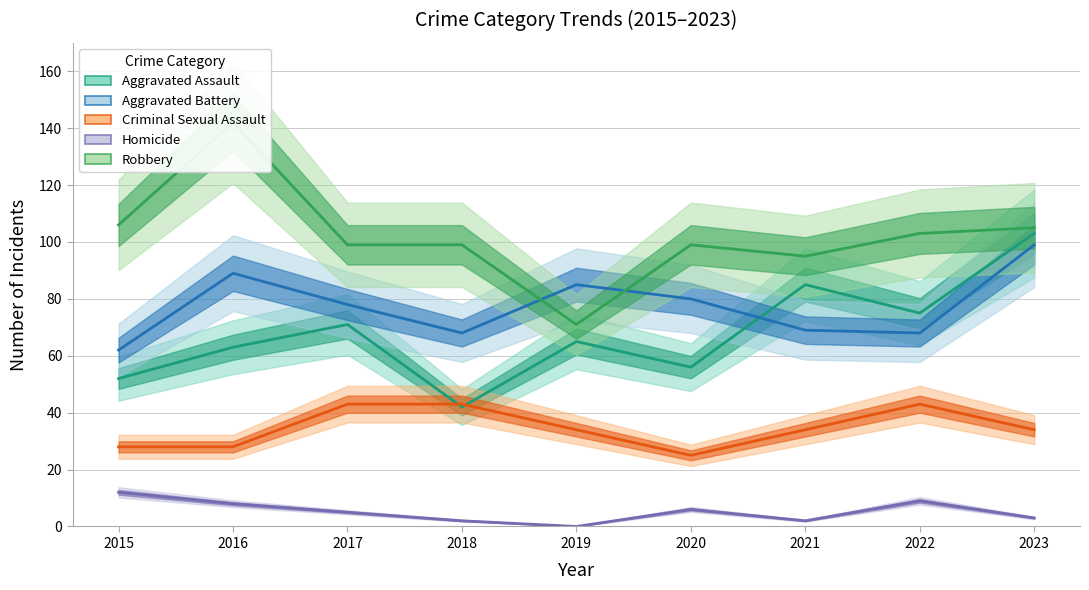

Does the chart display data point markers on the line(s)?

No